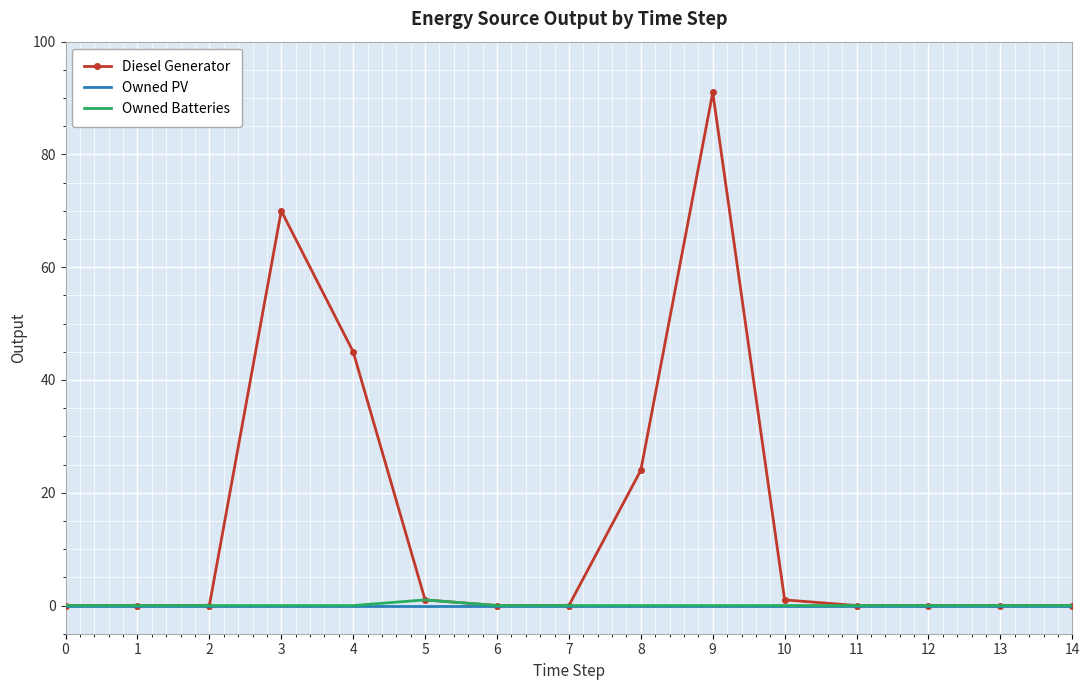

Reading right to left, extract all data points from this chart.

Diesel Generator: 14=0	13=0	12=0	11=0	10=1	9=91	8=24	7=0	6=0	5=1	4=45	3=70	2=0	1=0	0=0
Owned PV: 14=0	13=0	12=0	11=0	10=0	9=0	8=0	7=0	6=0	5=0	4=0	3=0	2=0	1=0	0=0
Owned Batteries: 14=0	13=0	12=0	11=0	10=0	9=0	8=0	7=0	6=0	5=1	4=0	3=0	2=0	1=0	0=0